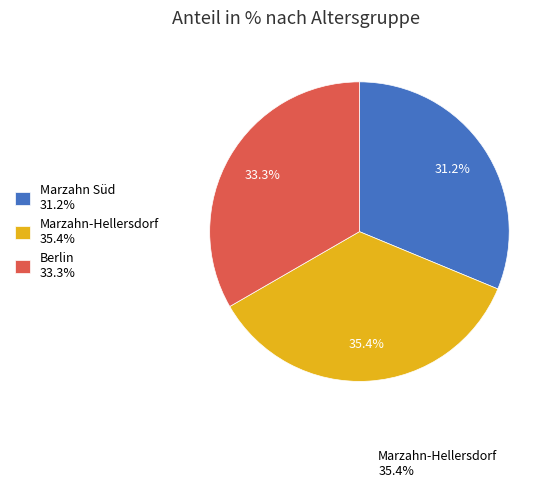

To the nearest percent, what is the average slice percentage?

33%